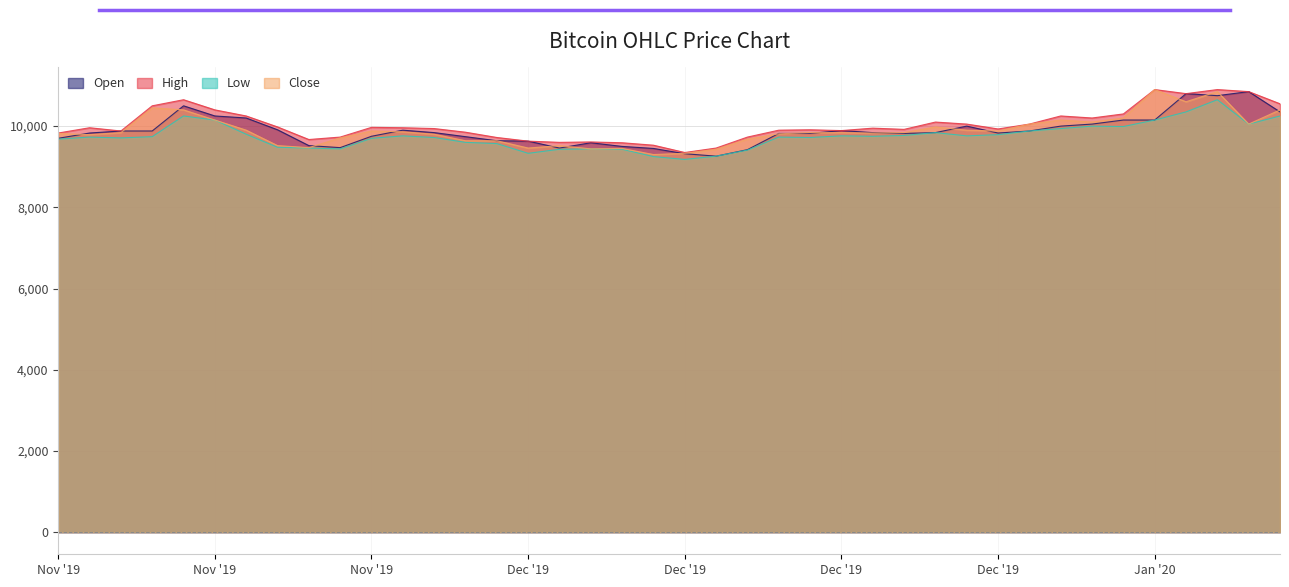

What are all the series names shown in the legend?

Open, High, Low, Close